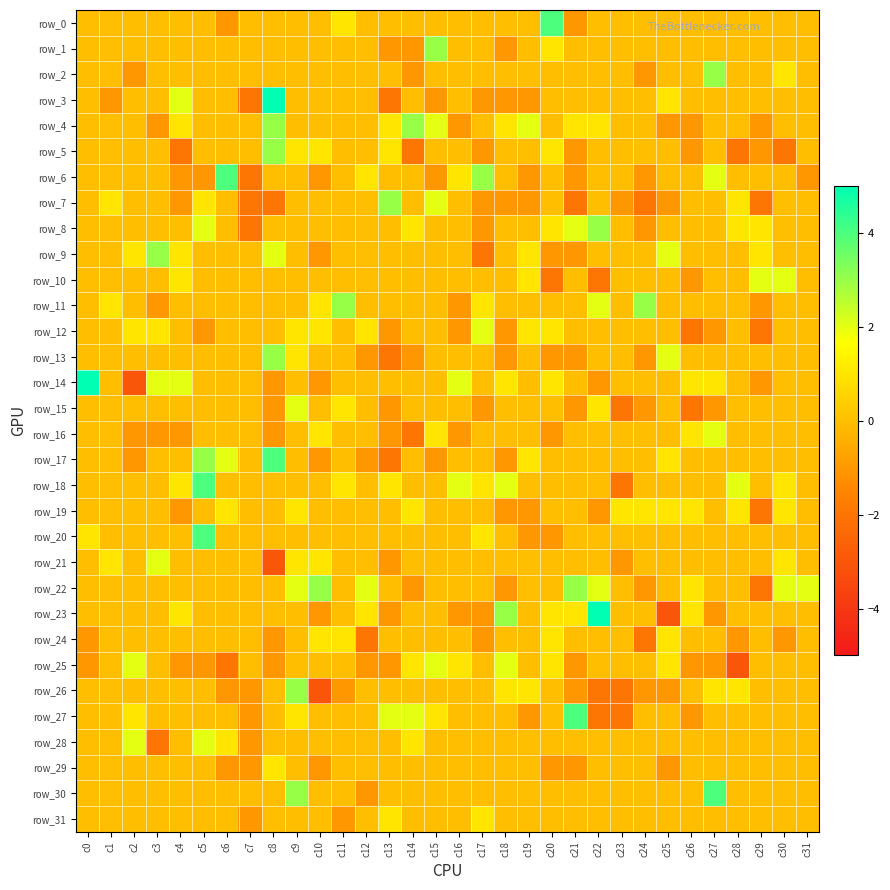

Between c18 and c27, which is larger?

c18